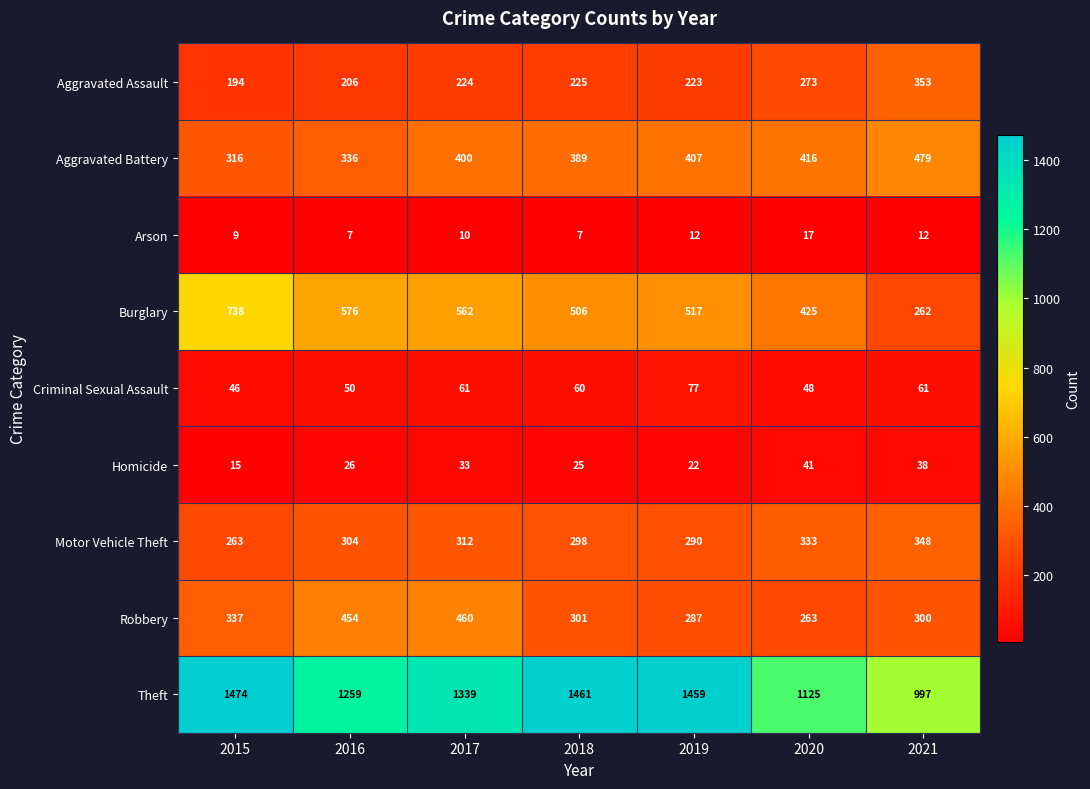

What is the approximate value of Aggravated Battery at 2016?

336